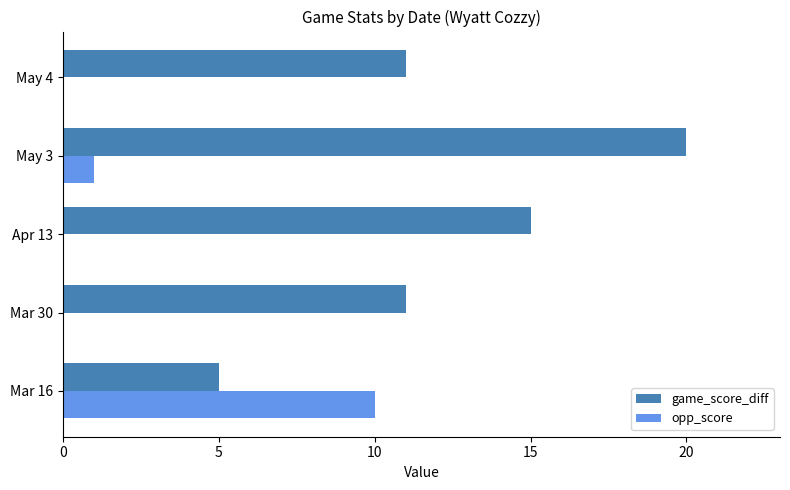

Is it true that game_score_diff equals 11 at May 4?

True